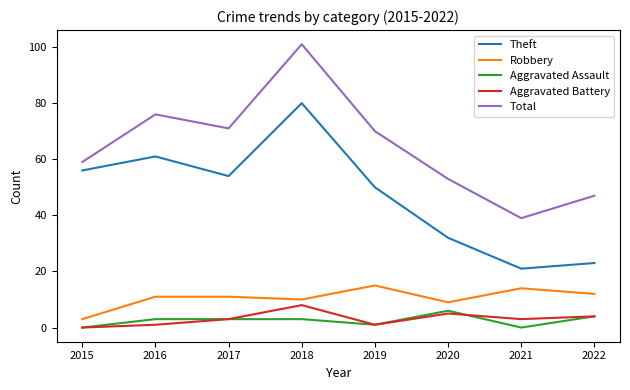

Which series changed the most between 2018 and 2021?

Total